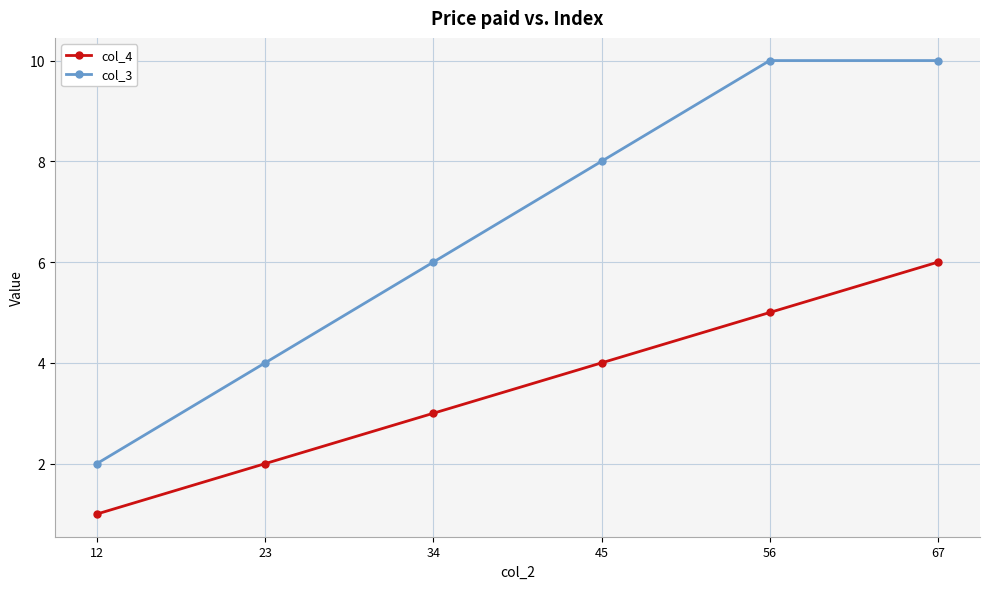

Which series has the largest total across all categories?

col_3